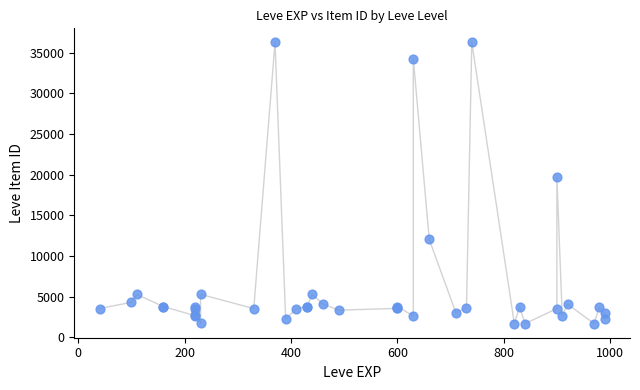

What Y value in the scatter plot is closest to 18967?

19744